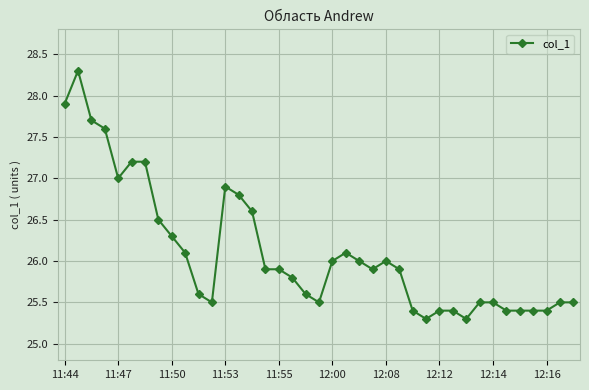

What is the difference between the second highest and second lowest values?

2.6